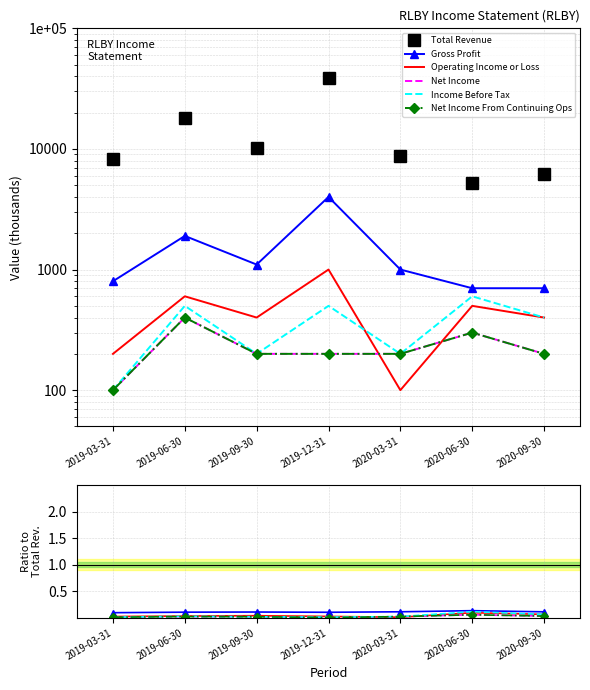

What position from the right is 2019-12-31?

4